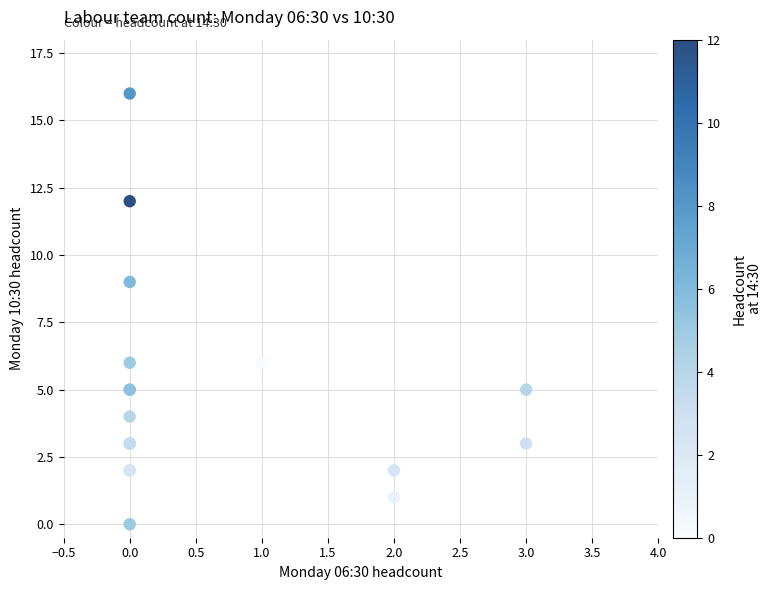

What Y value in the scatter plot is closest to 8?

9